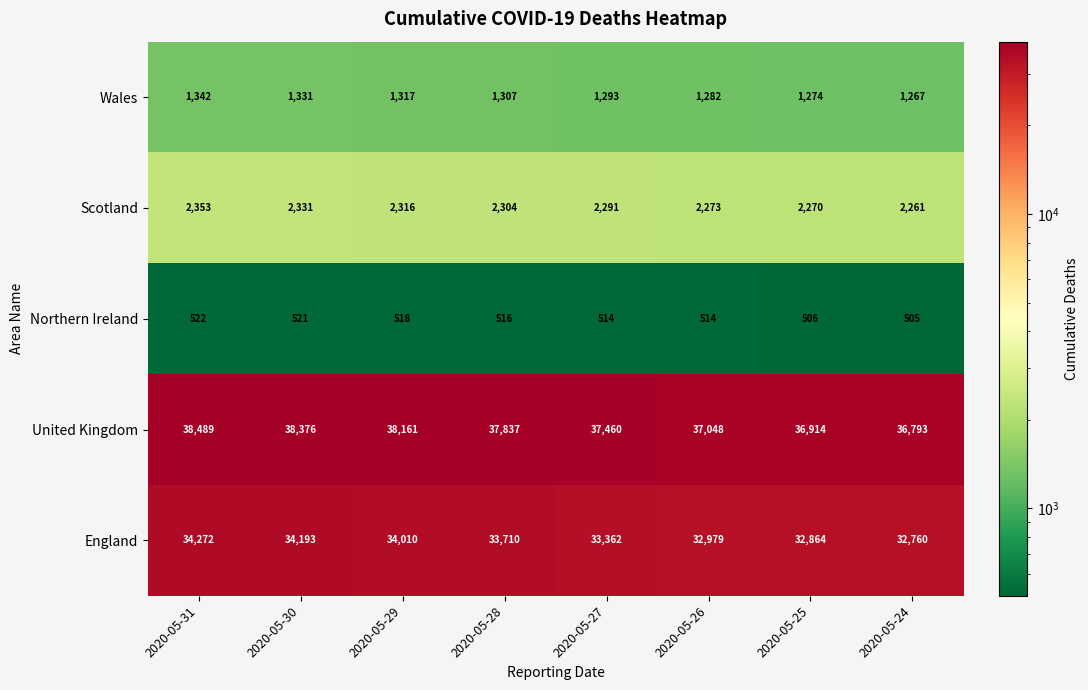

What is the average value of the Scotland series?

2300